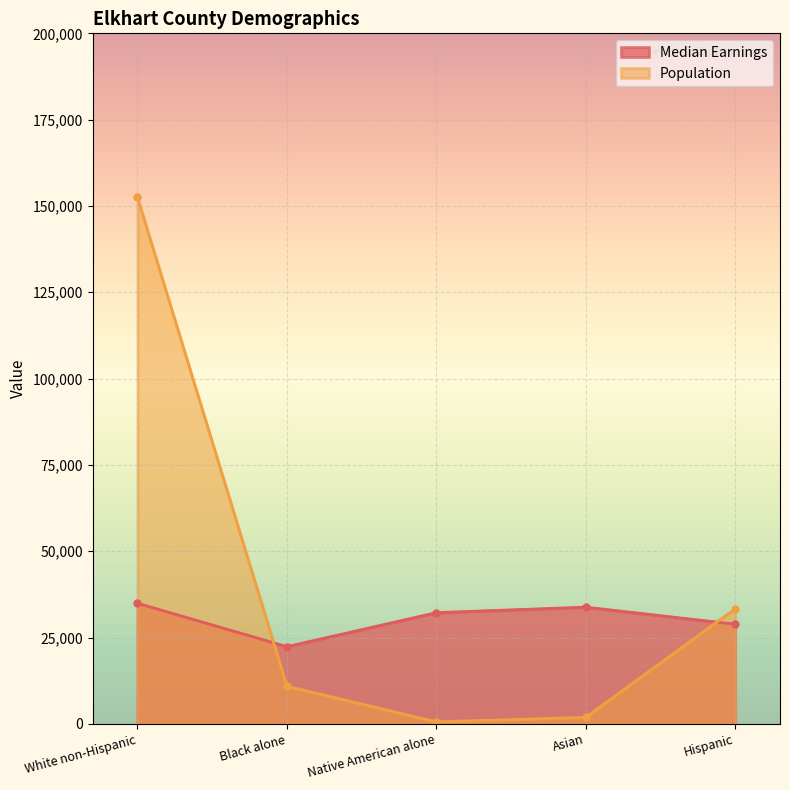

What is the label of the 2nd point from the left?

Black alone